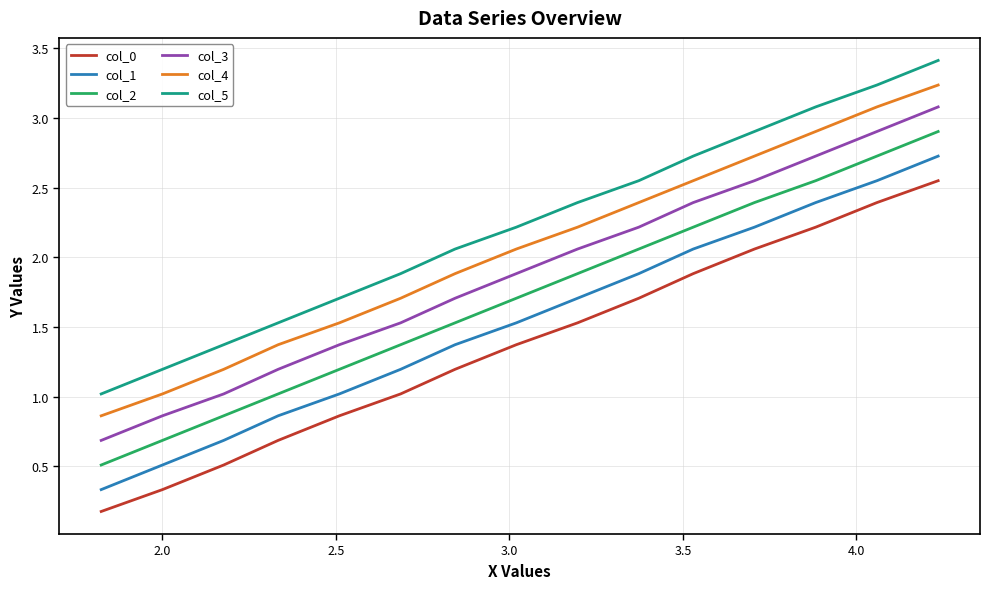

True or false: col_4 and col_5 intersect in this chart.

False